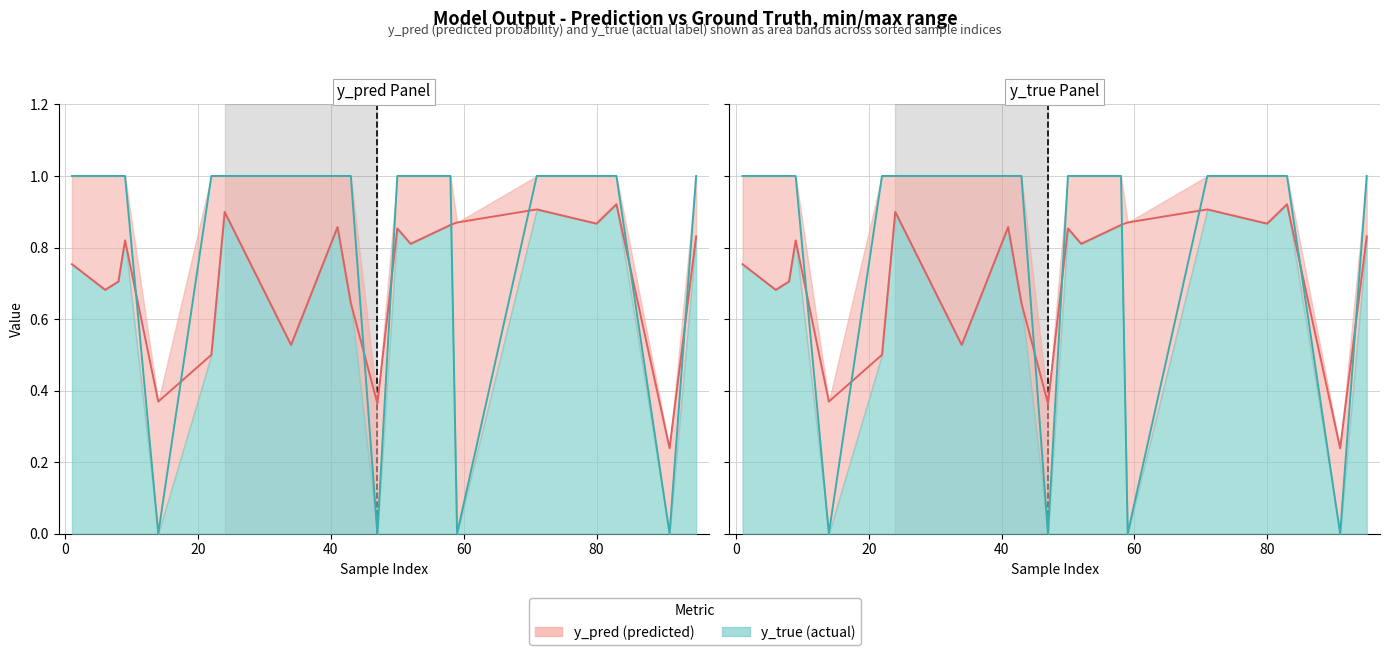

Reading left to right, what are all the values shown in this chart?

y_pred line: 0.8	0.7	0.7	0.8	0.4	0.5	0.9	0.5	0.9	0.6	0.4	0.9	0.8	0.9	0.9	0.9	0.9	0.9	0.2	0.8
y_true line: 1.0	1.0	1.0	1.0	0.0	1.0	1.0	1.0	1.0	1.0	0.0	1.0	1.0	1.0	0.0	1.0	1.0	1.0	0.0	1.0